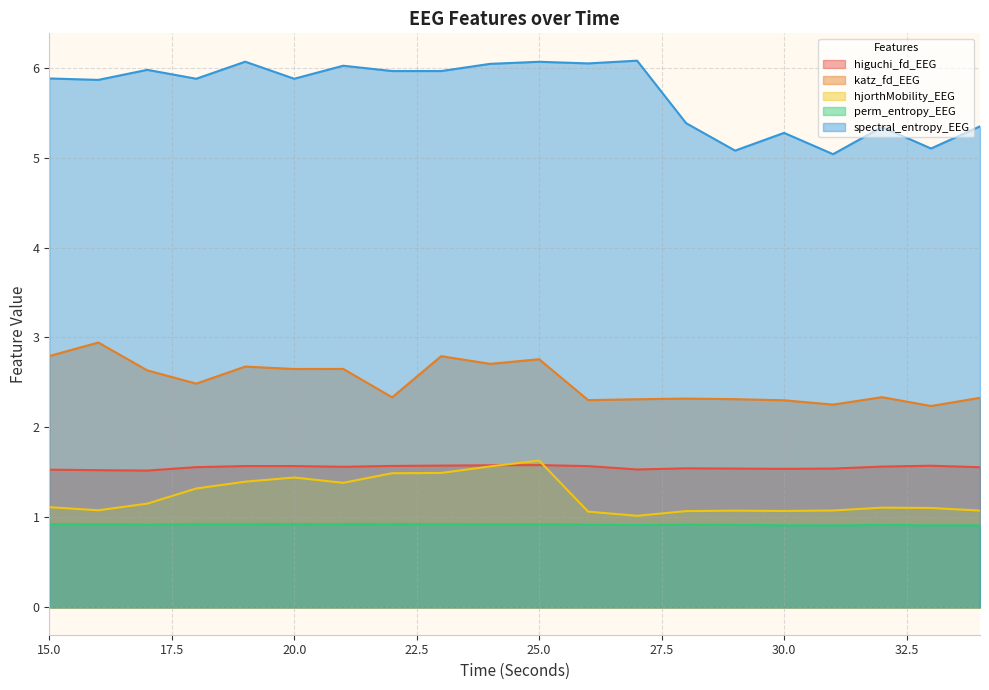

What is the value of the katz_fd_EEG point at the 18th from the left?

2.3